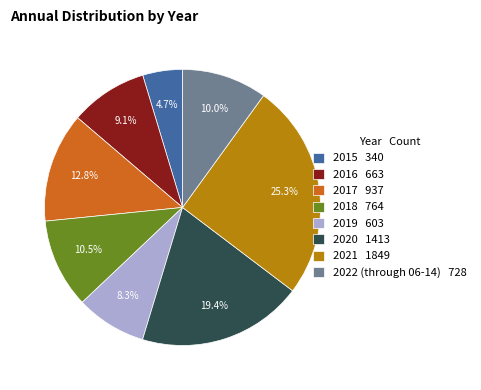

Count the number of slices in the pie.

8